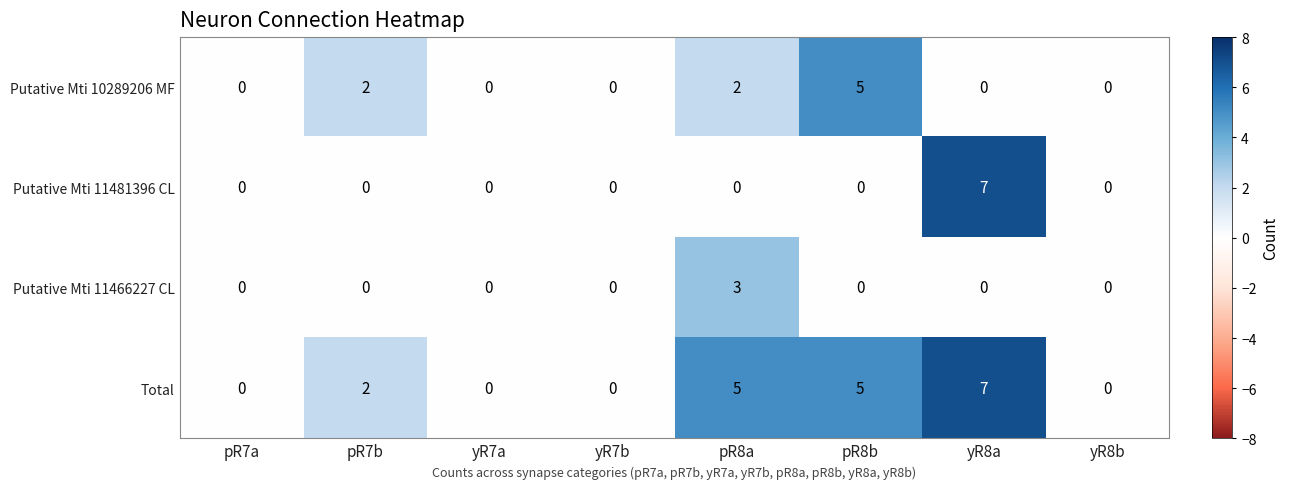

Read the Putative Mti 11466227 CL value at pR8a.

3